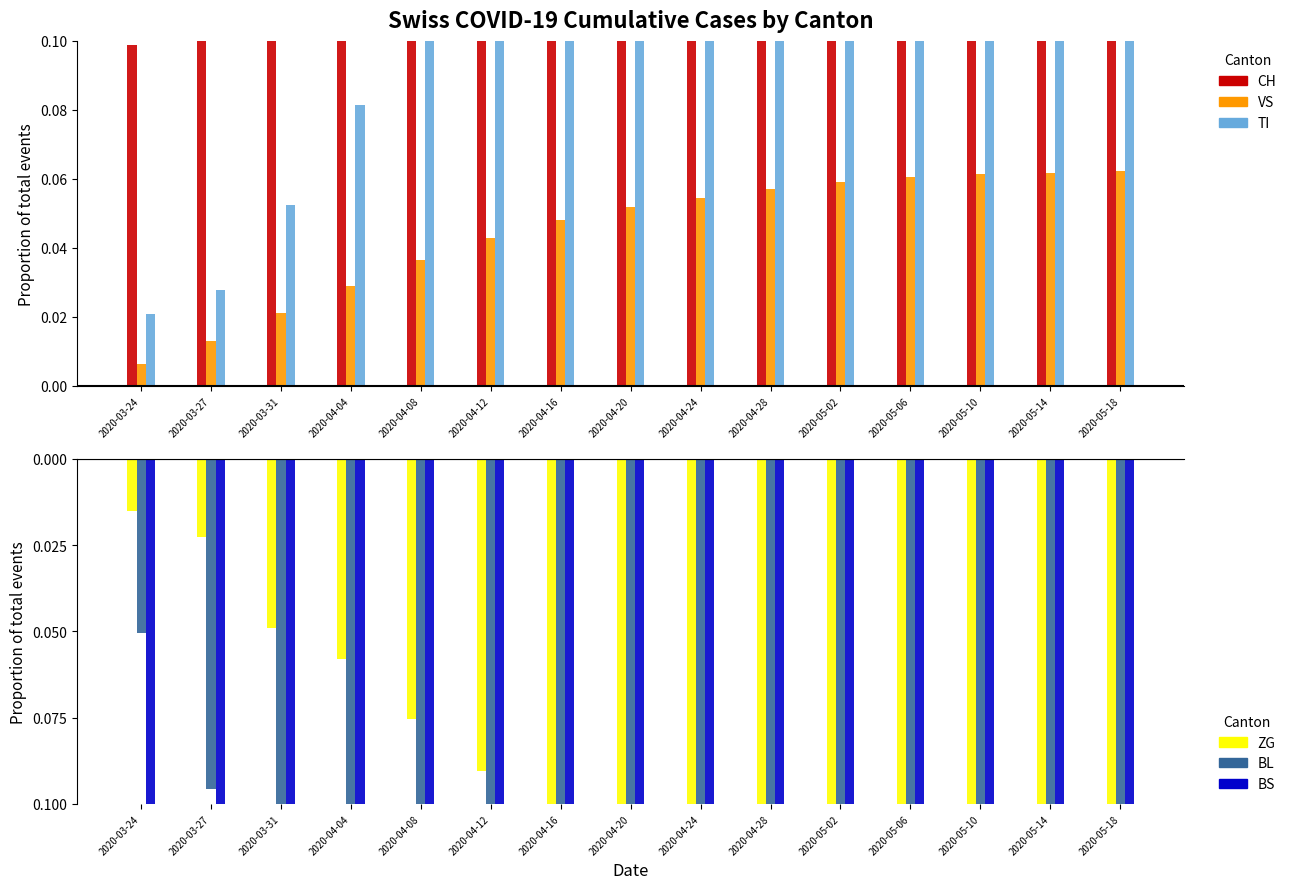

Reading left to right, list all the values displayed in this chart.

CH: 0.1	0.2	0.3	0.5	0.6	0.7	0.8	0.8	0.9	0.9	0.9	1.0	1.0	1.0	1.0
VS: 0.0	0.0	0.0	0.0	0.0	0.0	0.0	0.1	0.1	0.1	0.1	0.1	0.1	0.1	0.1
TI: 0.0	0.0	0.1	0.1	0.1	0.1	0.1	0.1	0.2	0.2	0.2	0.2	0.2	0.2	0.2
ZG: -0.0	-0.0	-0.0	-0.1	-0.1	-0.1	-0.1	-0.1	-0.1	-0.1	-0.1	-0.1	-0.1	-0.1	-0.1
BL: -0.1	-0.1	-0.3	-0.4	-0.5	-0.5	-0.6	-0.6	-0.6	-0.7	-0.7	-0.7	-0.7	-0.7	-0.7
BS: -0.1	-0.2	-0.4	-0.5	-0.7	-0.8	-0.8	-0.9	-0.9	-1.0	-1.0	-1.0	-1.0	-1.0	-1.0